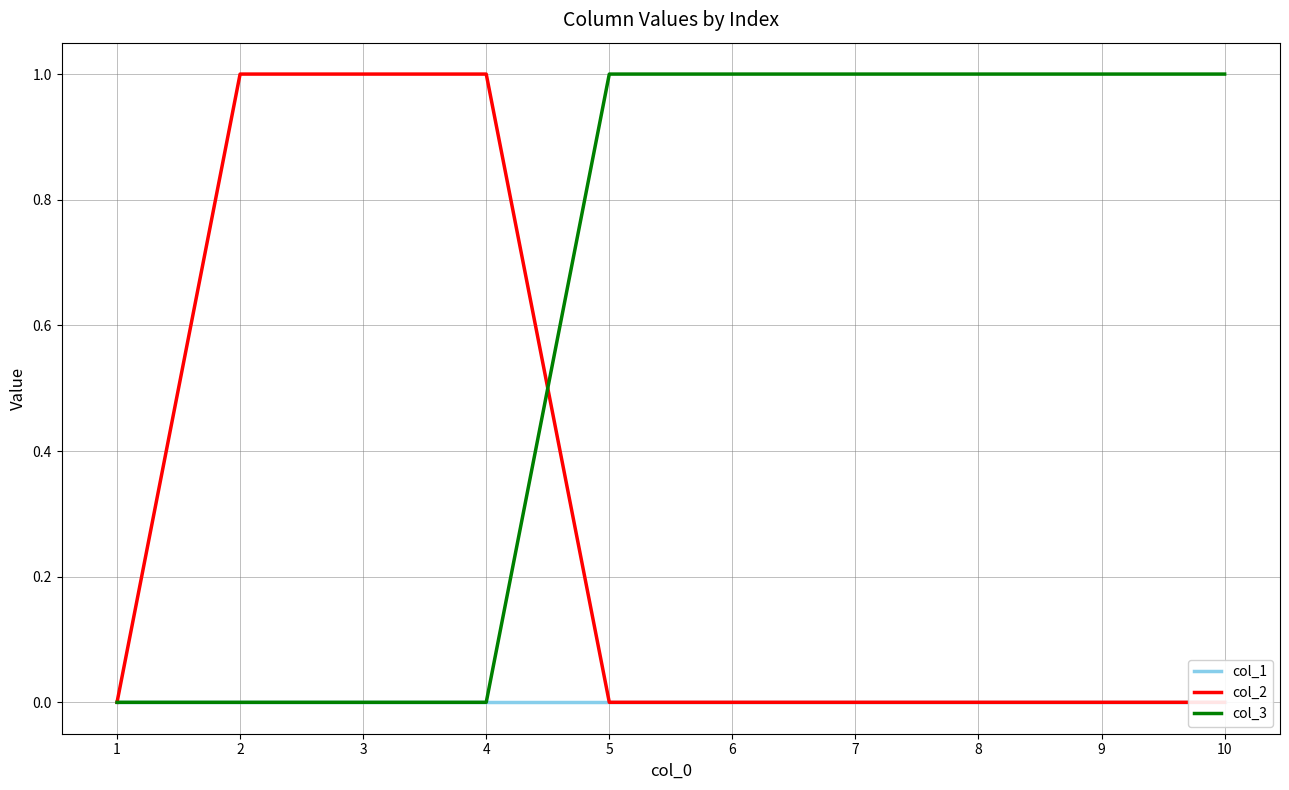

True or false: col_3 and col_1 cross at least once.

False